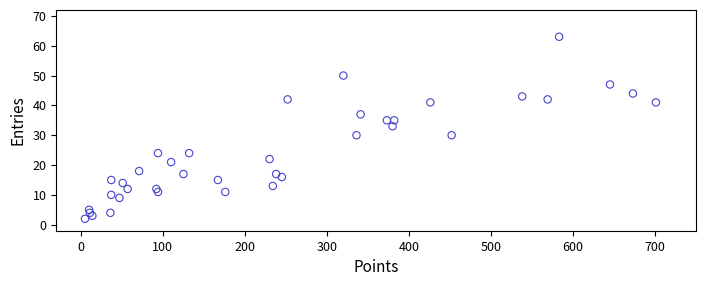

What Y value in the scatter plot is closest to 32?

33